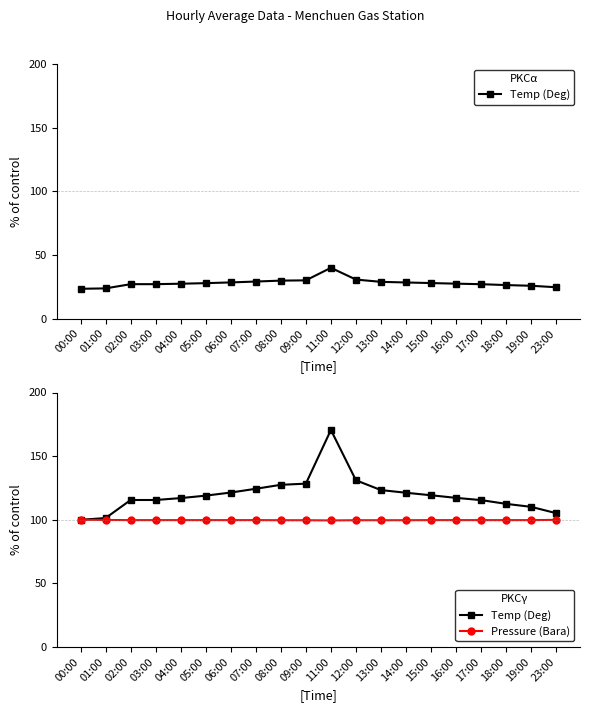

What is the sum of all Temp (Deg) values?

2395.8